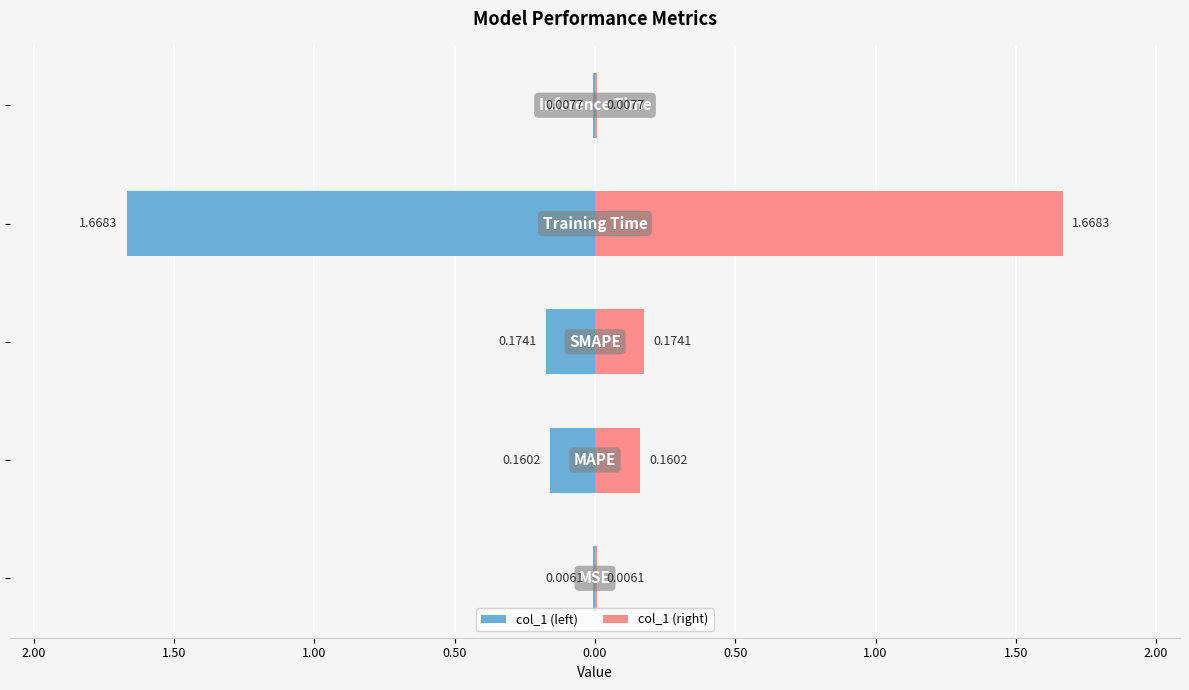

What is the difference between the maximum and minimum values in the col_1 (left) series?

1.7